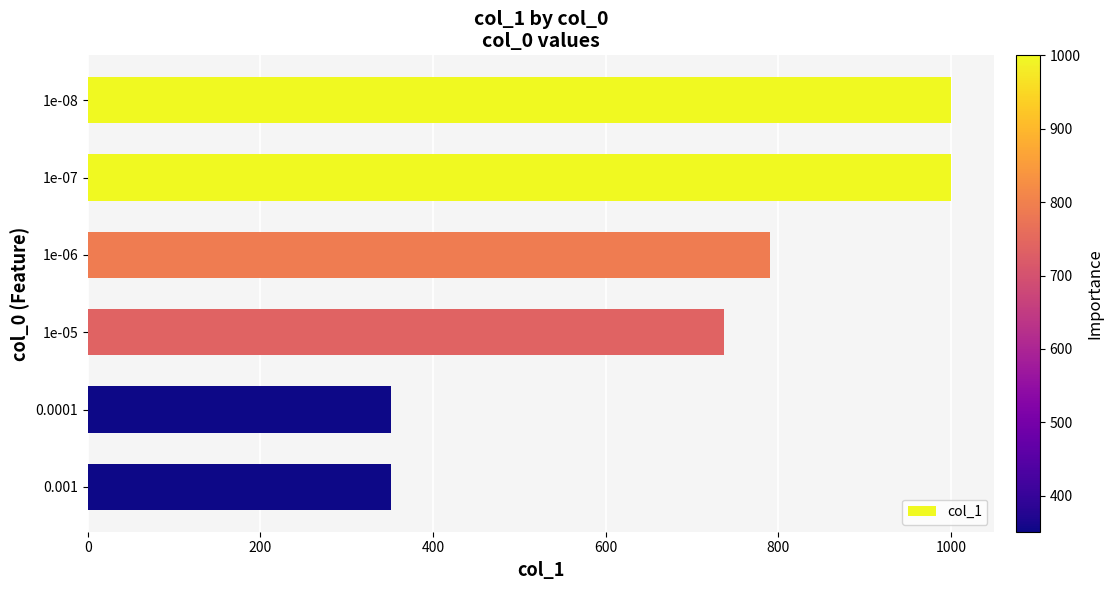

What is the value of the 6th bar from the top?

351